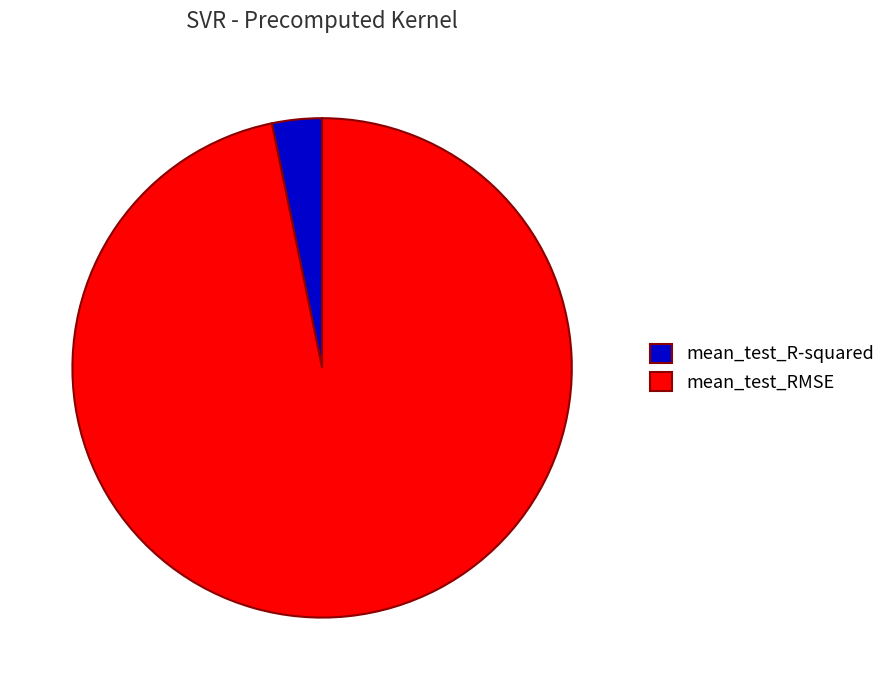

Between mean_test_R-squared and mean_test_RMSE, which is larger?

mean_test_RMSE